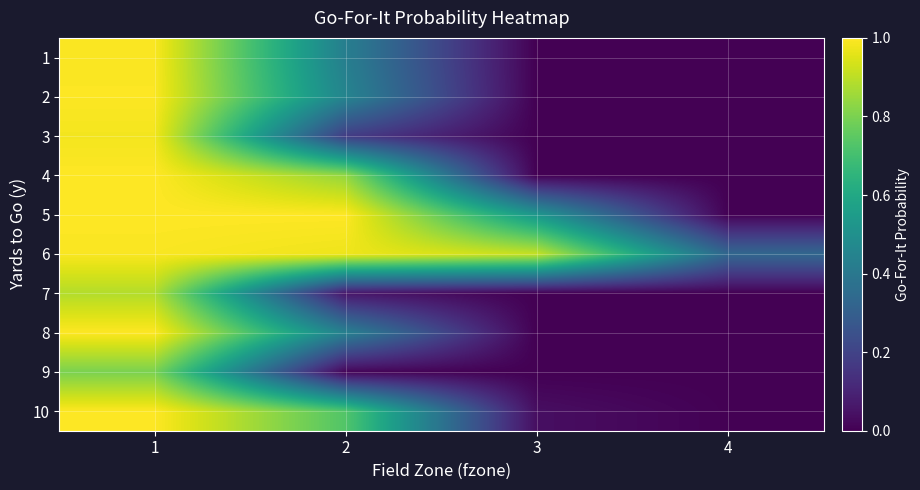

What is the total value across all series at 3?

1.5